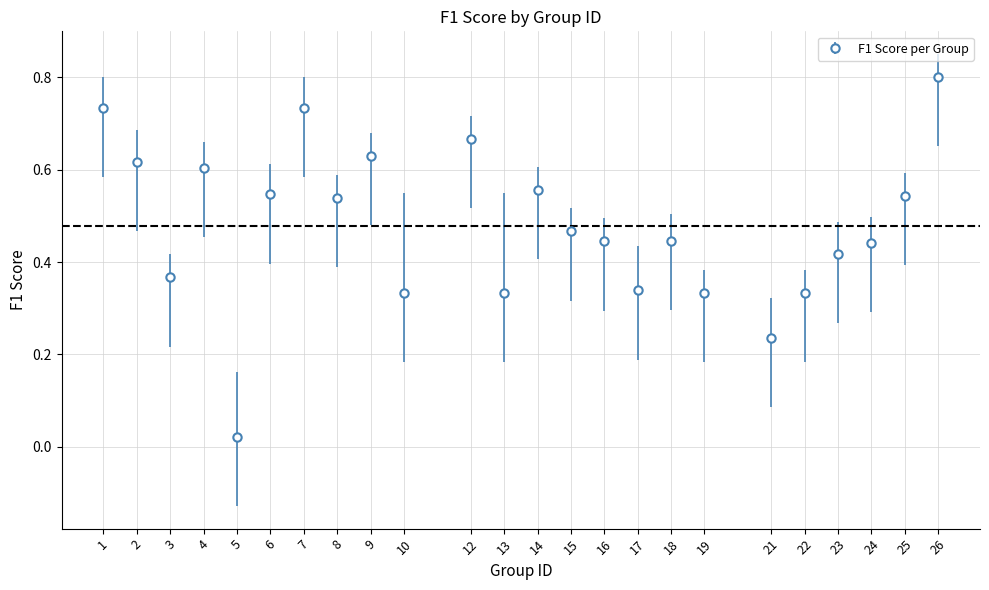

Which label corresponds to the smallest value in the chart?

5